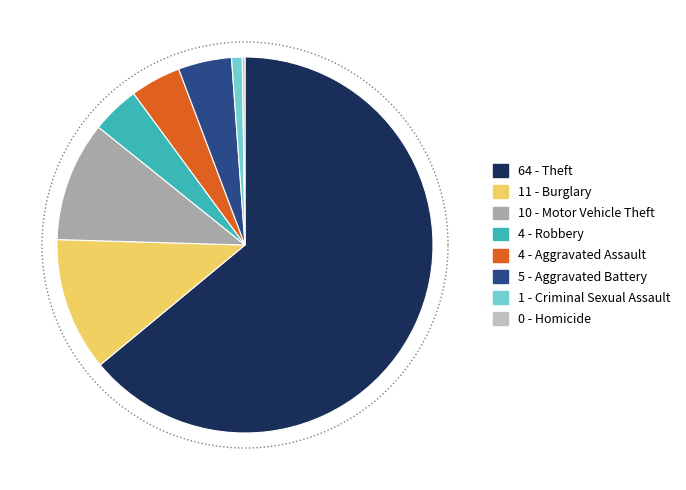

Which category has the biggest portion of the pie?

Theft